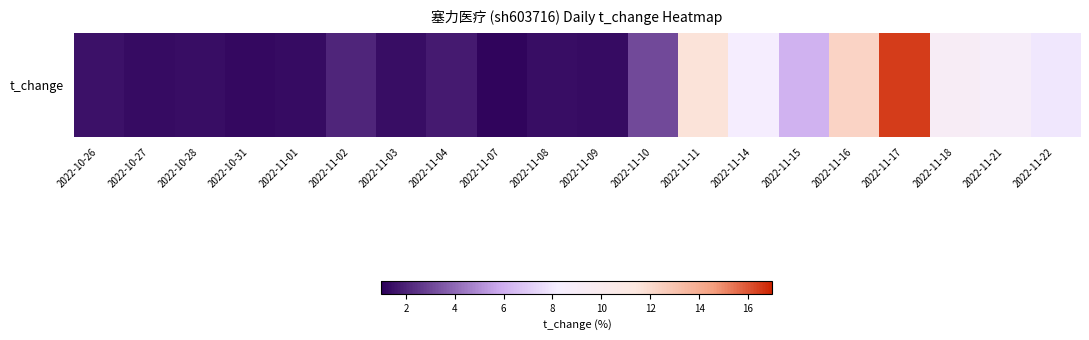

What is the sum of all values?

99.7